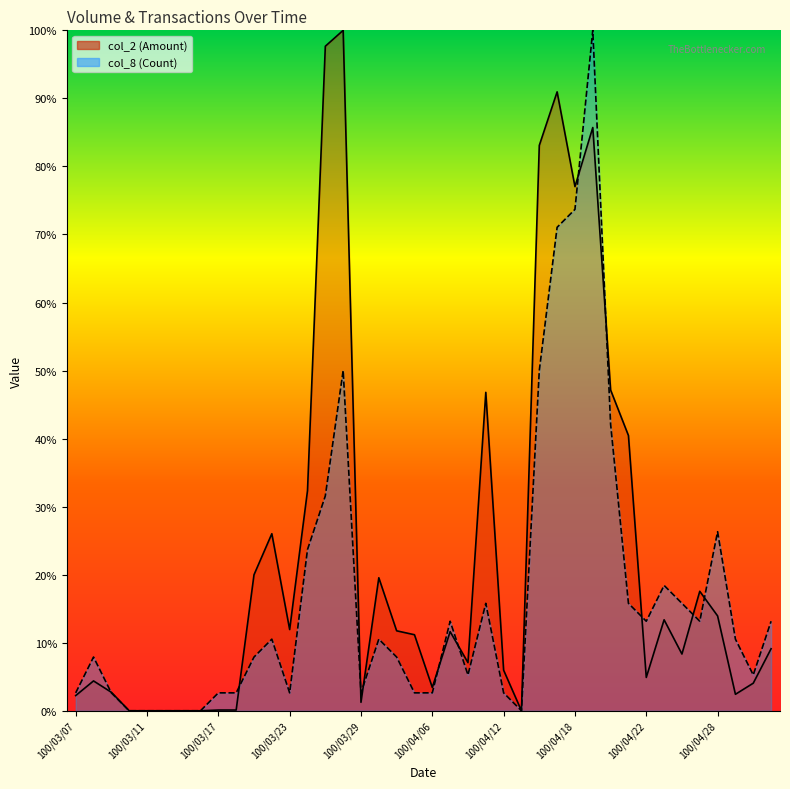

Which series ends up on top after the final intersection of col_8 and col_2?

col_8